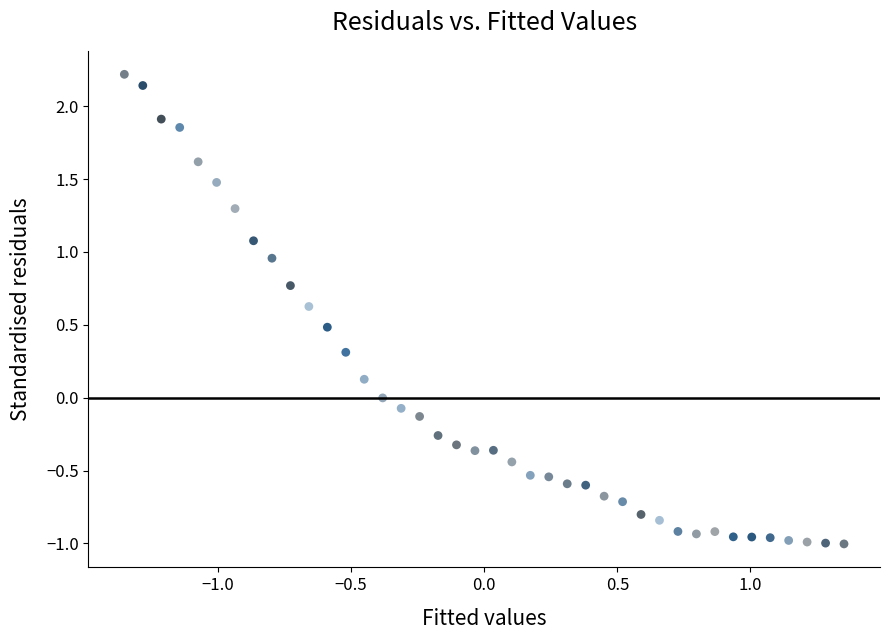

What is the range of Y values (max minus min)?

3.2